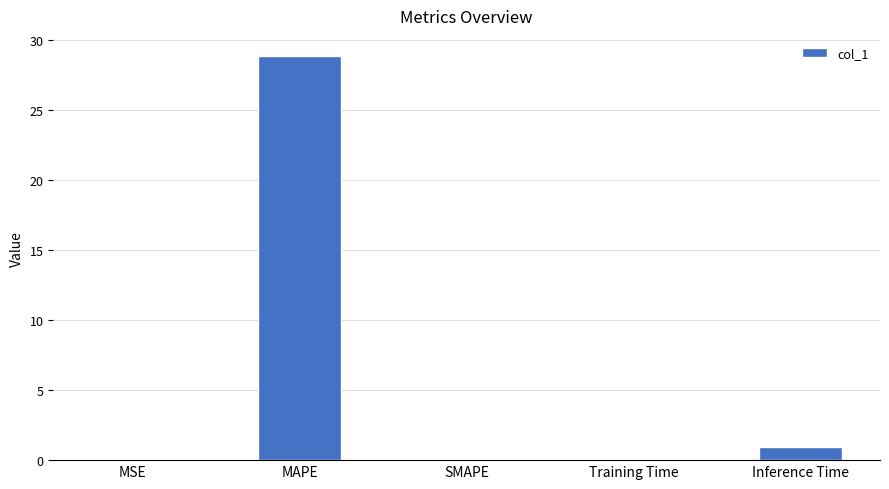

What is the greatest value displayed?

28.9